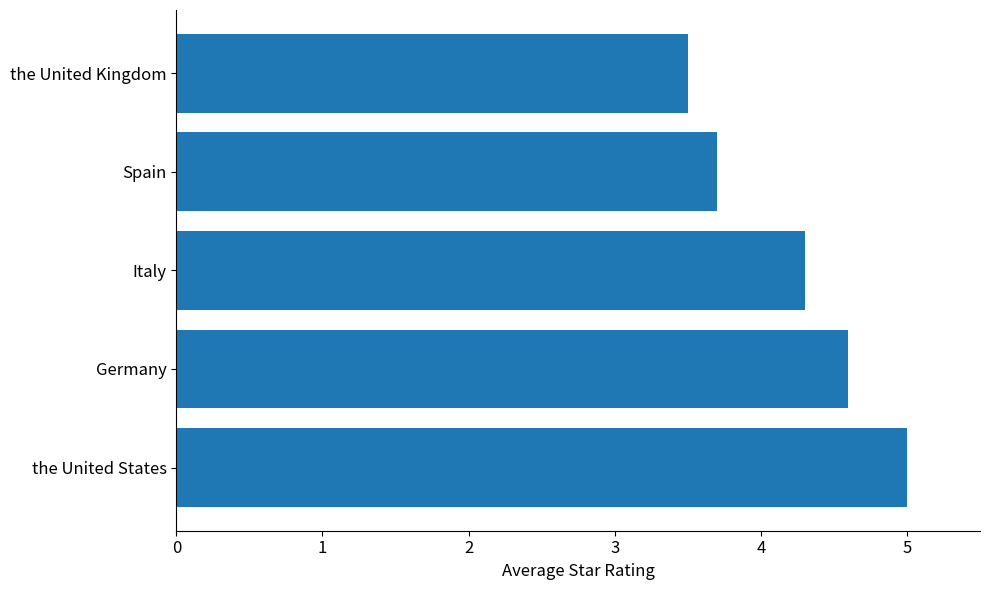

List the labels in order of value, smallest first.

the United Kingdom, Spain, Italy, Germany, the United States